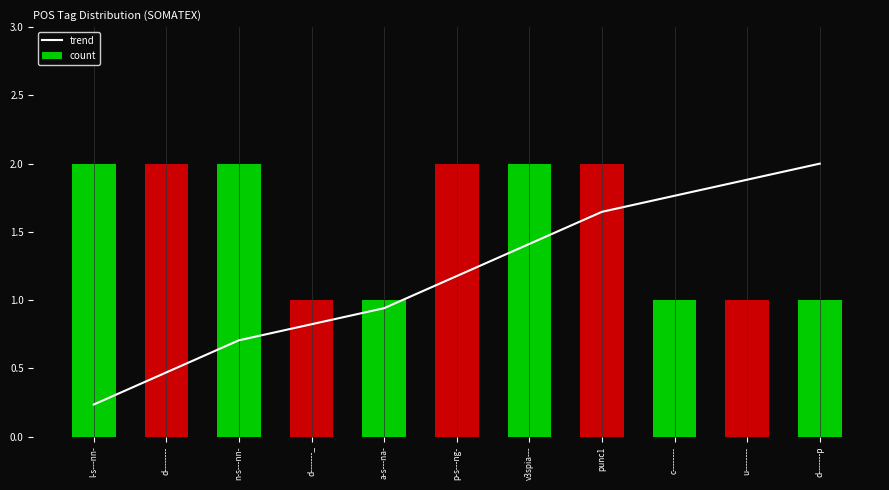

What is the average value of the trend series?

1.2